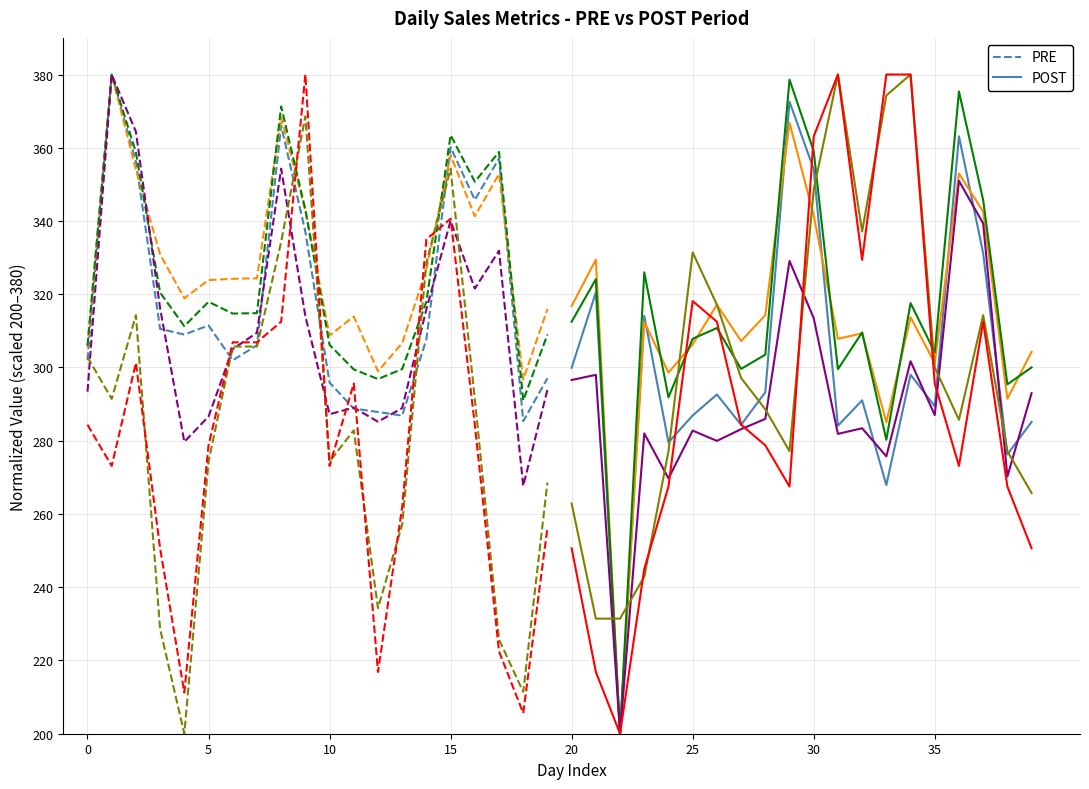

After their last crossing, which series has the higher values: POST or PRE?

PRE